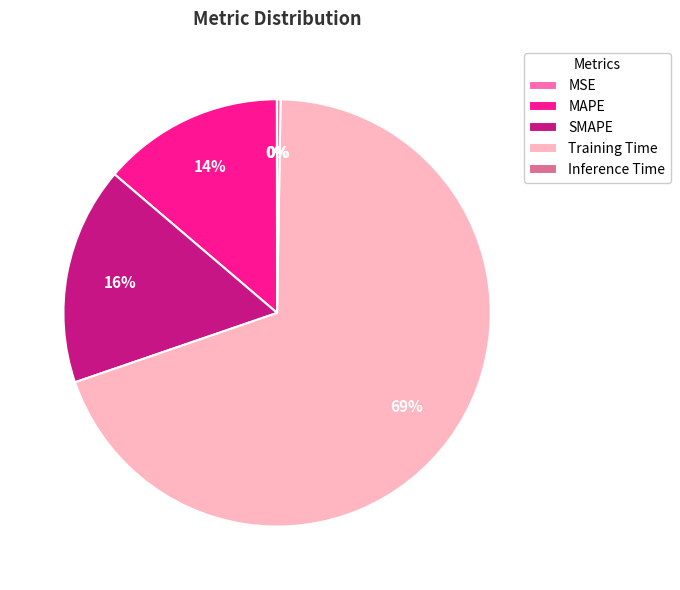

Does MAPE represent more than half of the total?

No